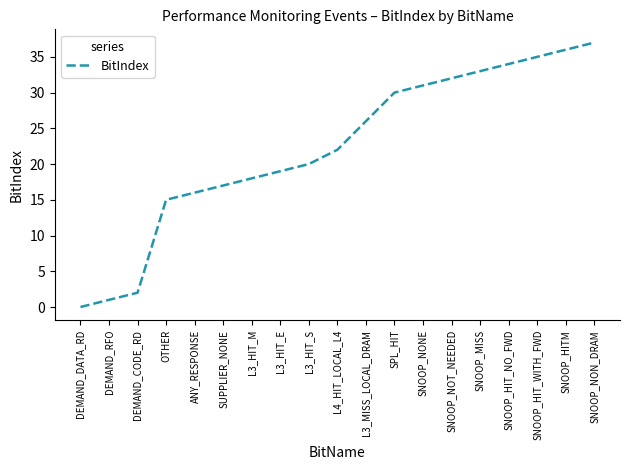

What position from the left is DEMAND_RFO?

2